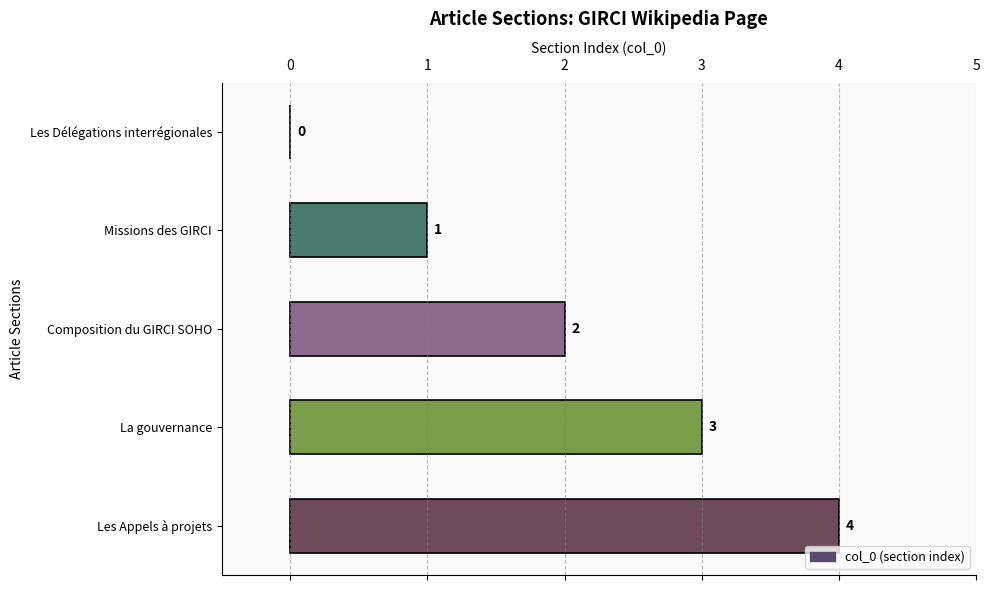

What is the sum of the values at Composition du GIRCI SOHO and Les Appels à projets?

6